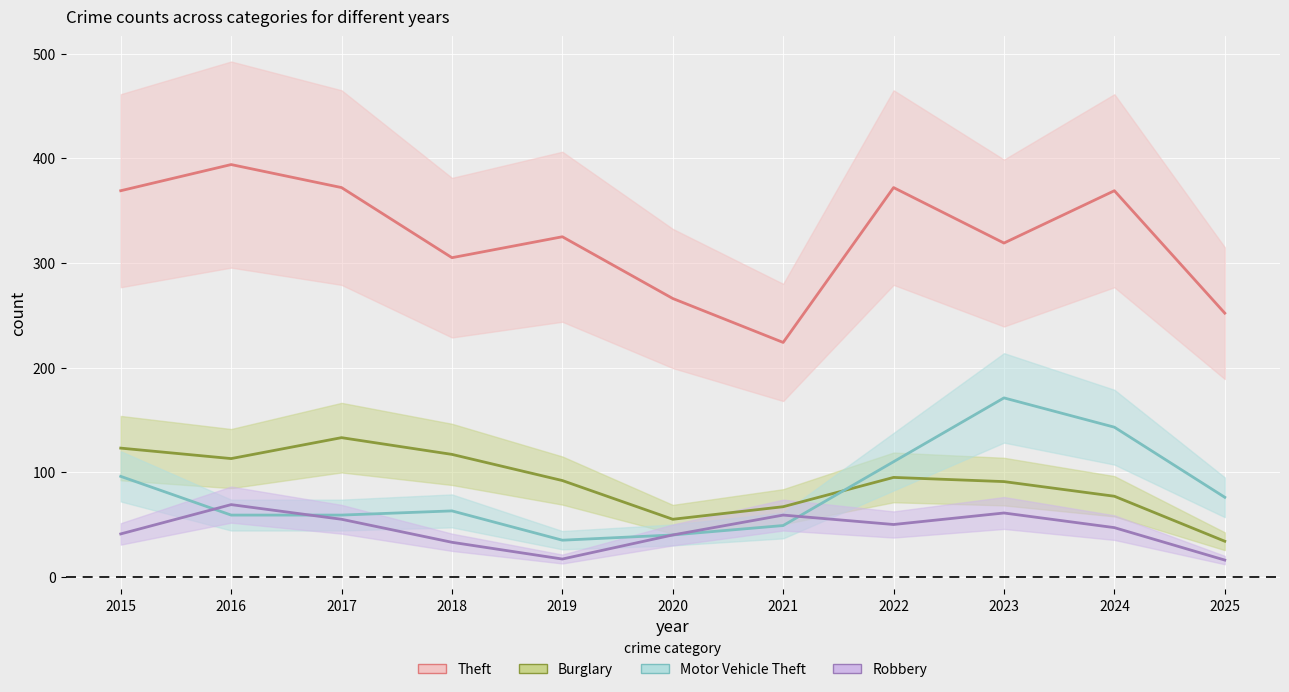

True or false: Robbery and Burglary intersect in this chart.

False